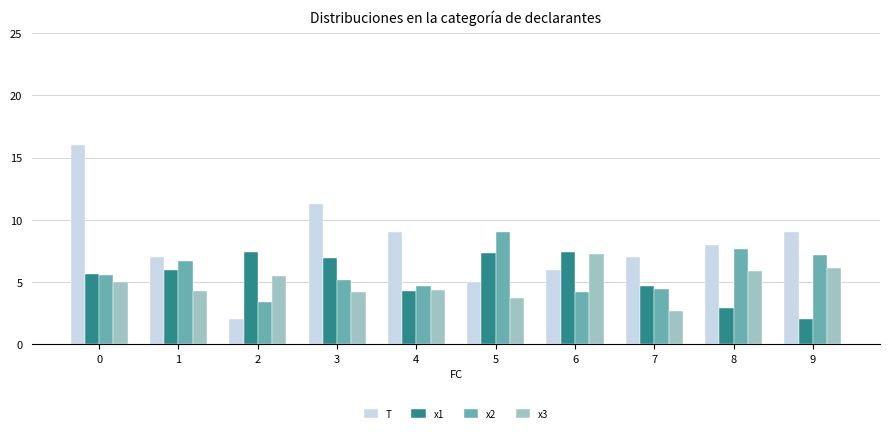

How many groups of bars are there?

10